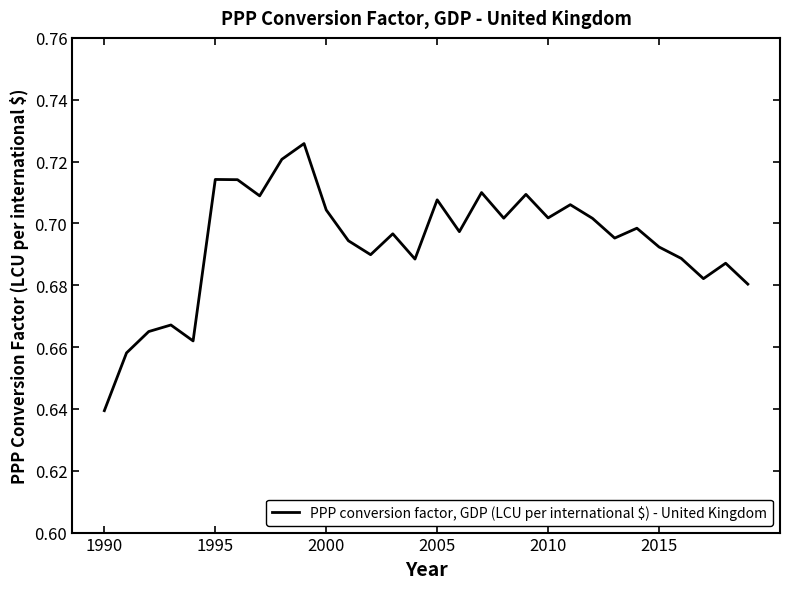

Where is the data nearest to the value 0?

1990